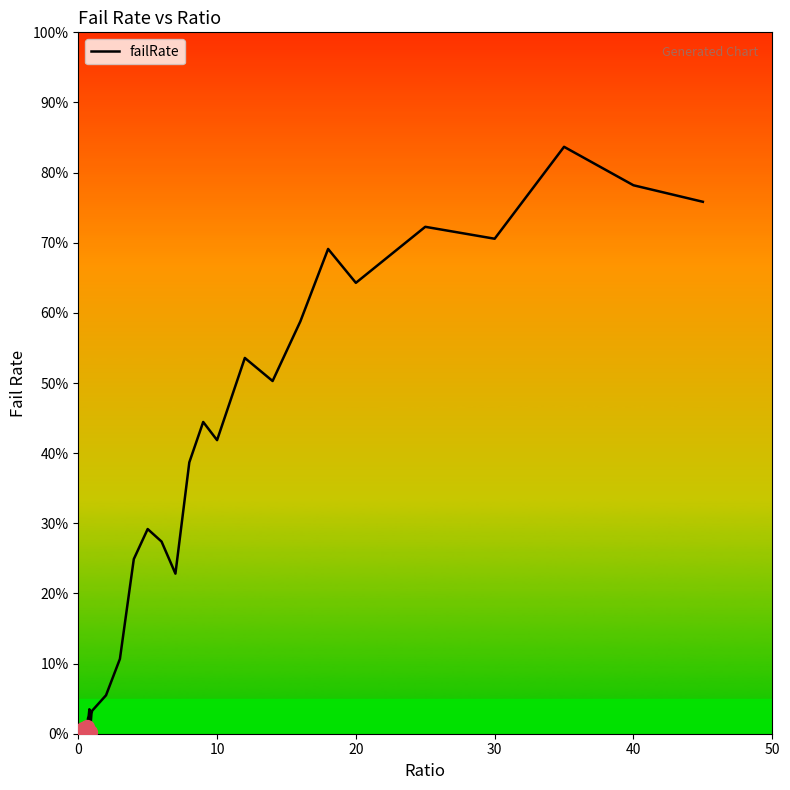

Does the chart have visible grid lines?

No